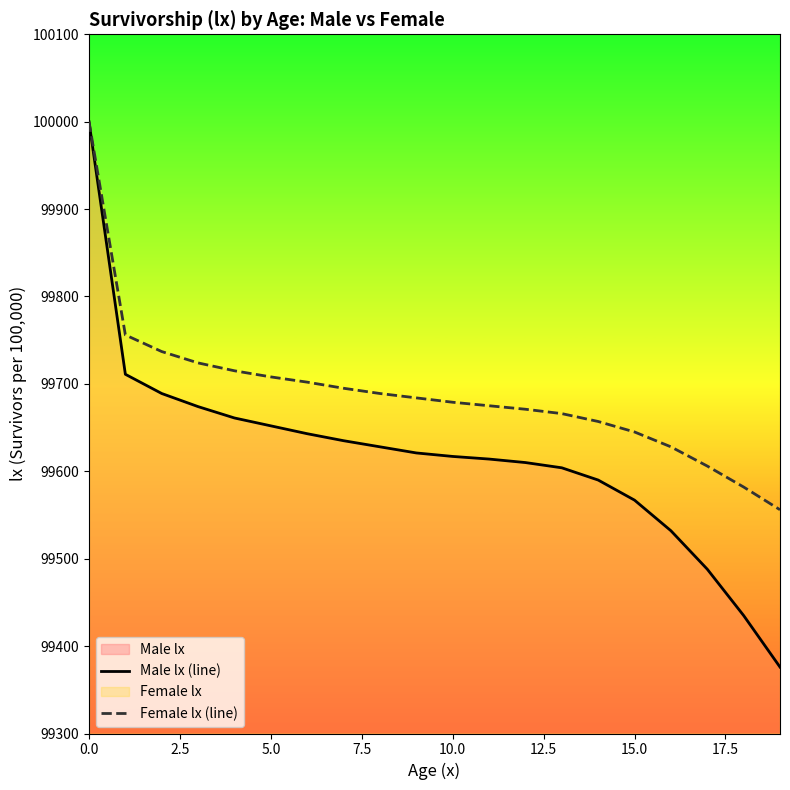

What is the label of the 11th point from the right?

9